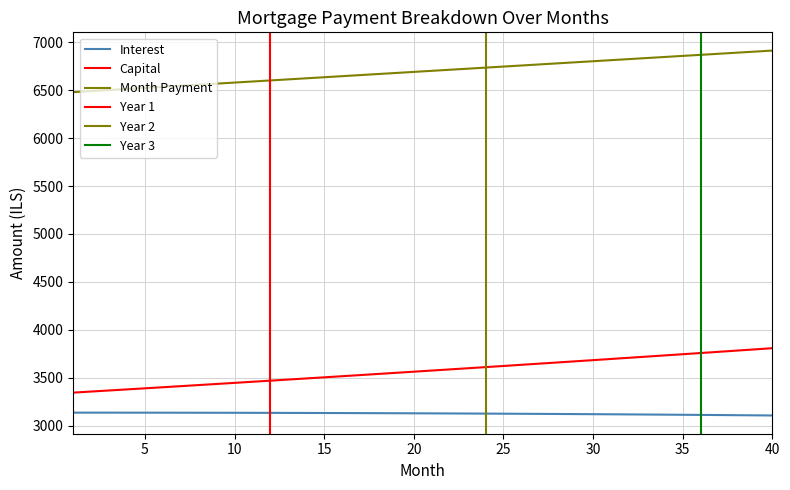

Where is month_payment nearest to the value 6696?

20